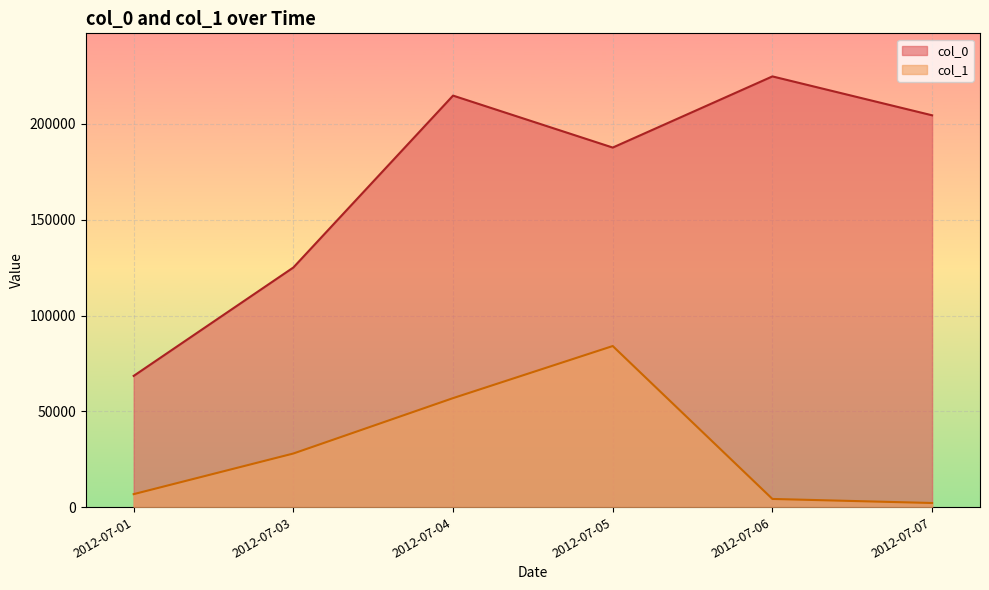

What is the difference between the second highest and minimum values in the col_1 series?

54732.7